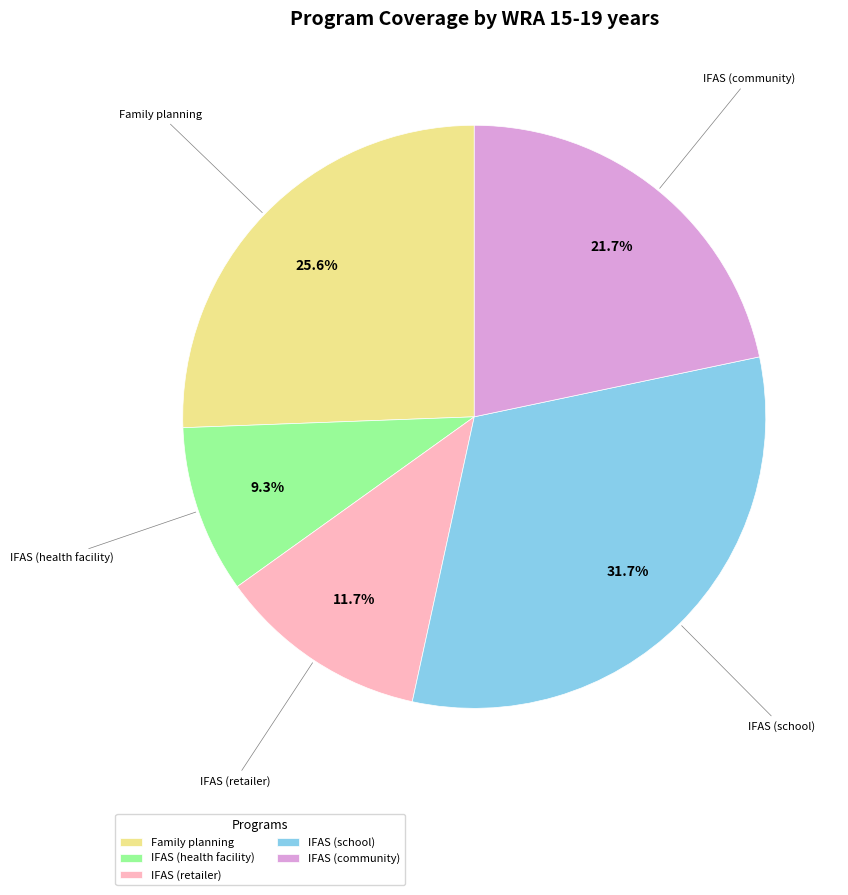

Rank the categories by value from highest to lowest.

IFAS (school), Family planning, IFAS (community), IFAS (retailer), IFAS (health facility)